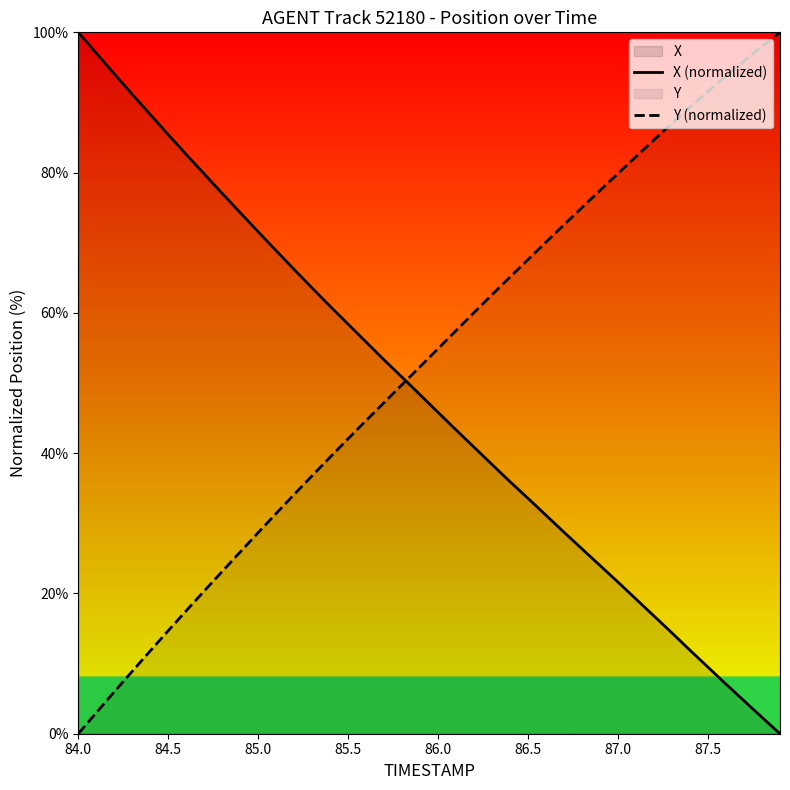

How many values in the Y (normalized) series exceed 54?

20